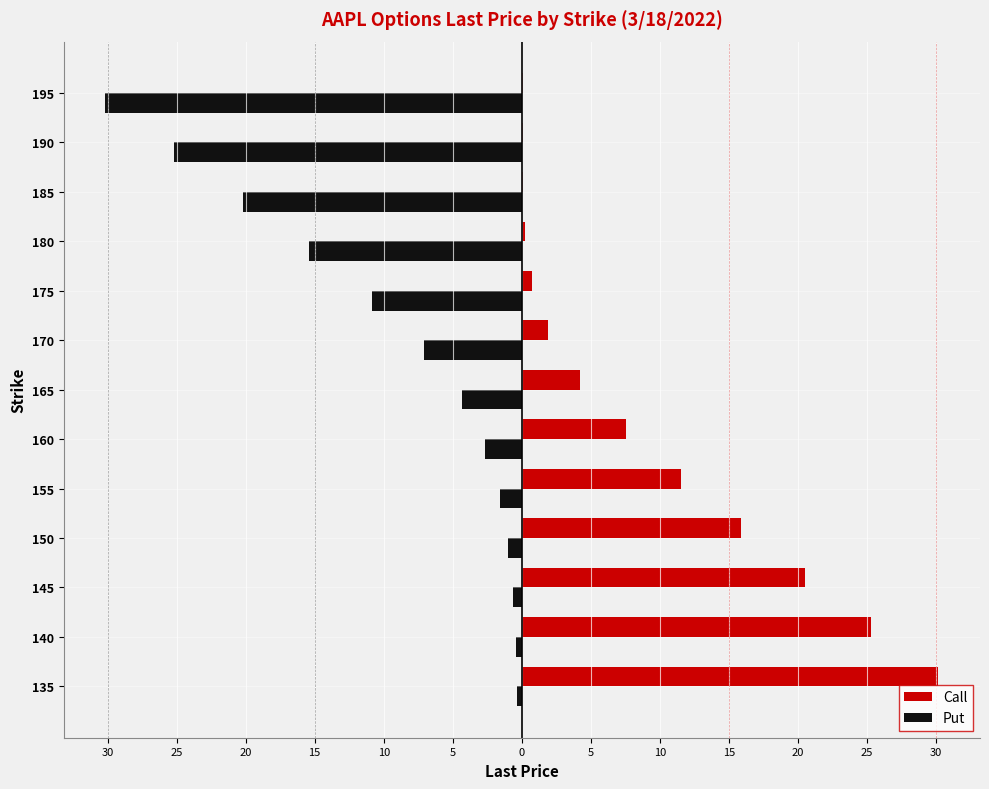

What is the maximum value shown in the chart?

30.2